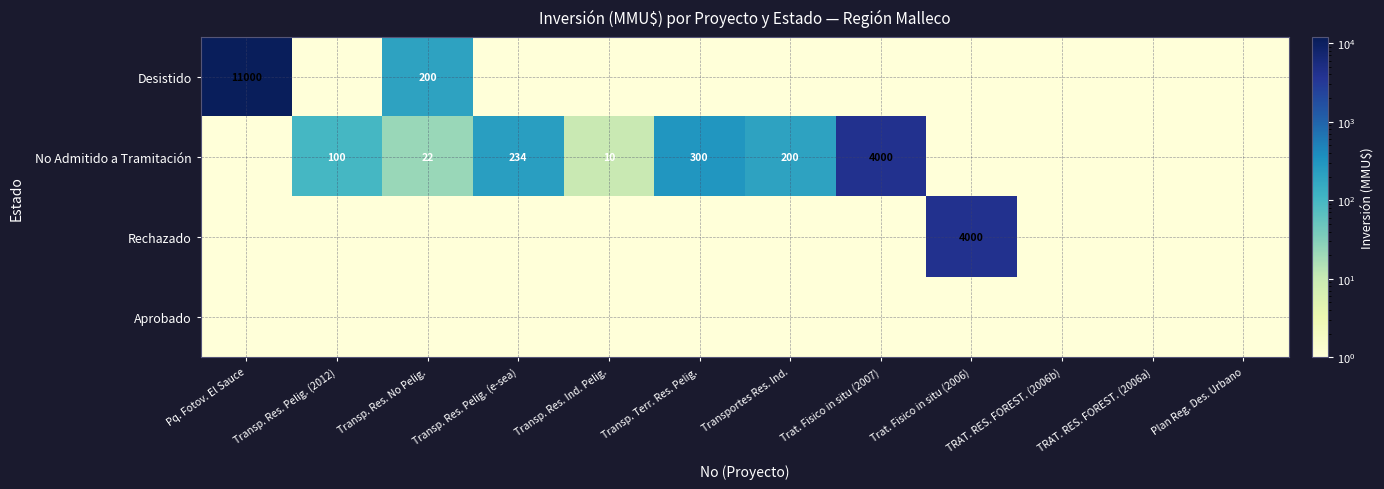

Is the value of No Admitido a Tramitación at Transp. Res. No Pelig. greater than the value of Desistido at Transp. Res. No Pelig.?

No